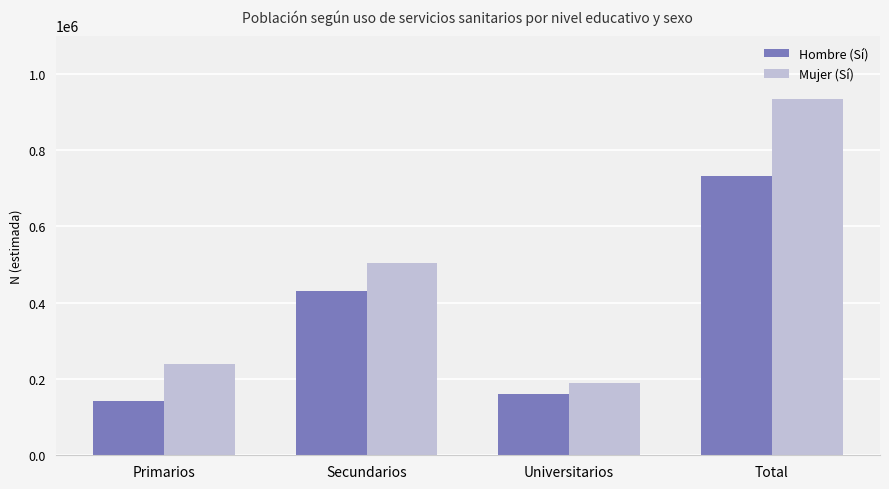

What are all the series names shown in the legend?

Hombre (Sí), Mujer (Sí)